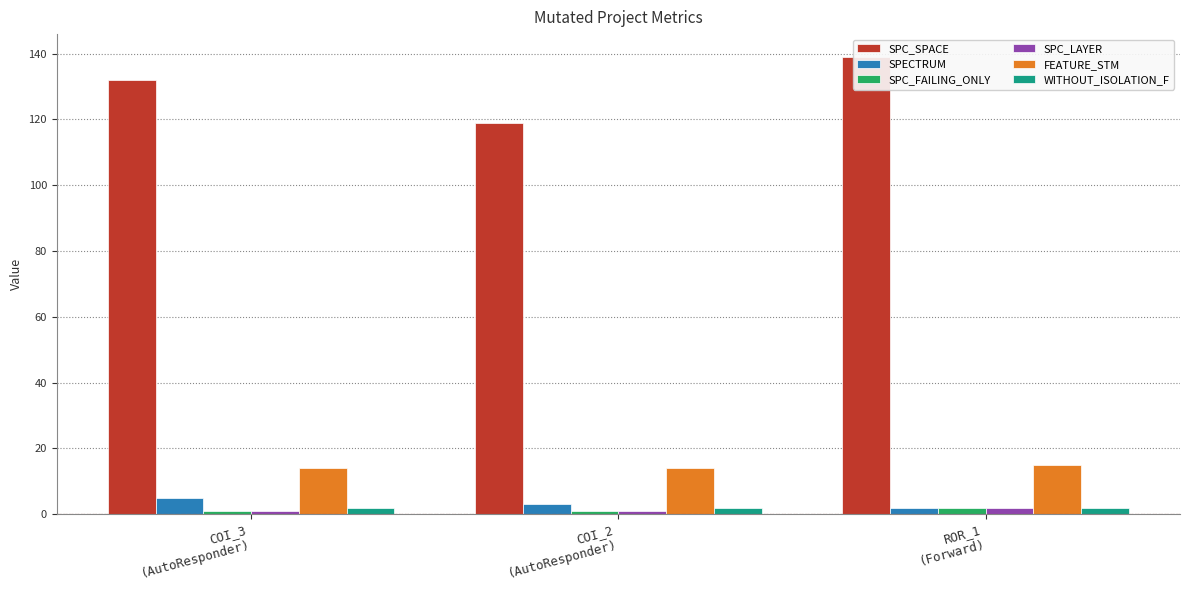

What is the difference between the maximum and minimum values in the SPC_LAYER series?

1